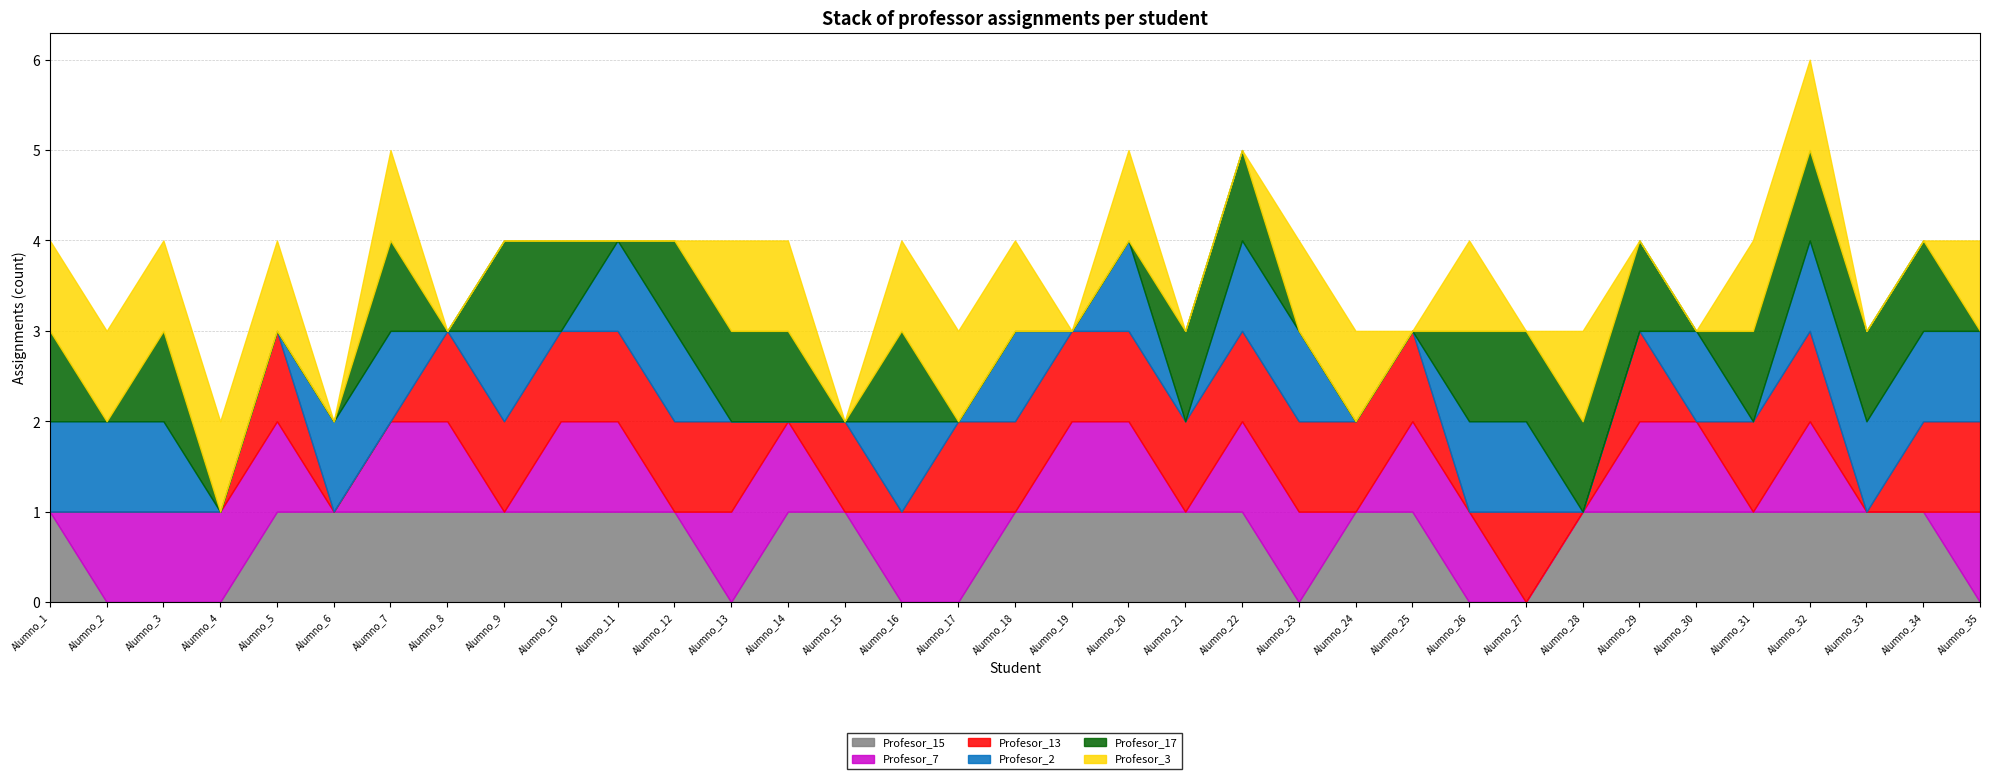

How many Profesor_3 values are between 0 and 1?

35